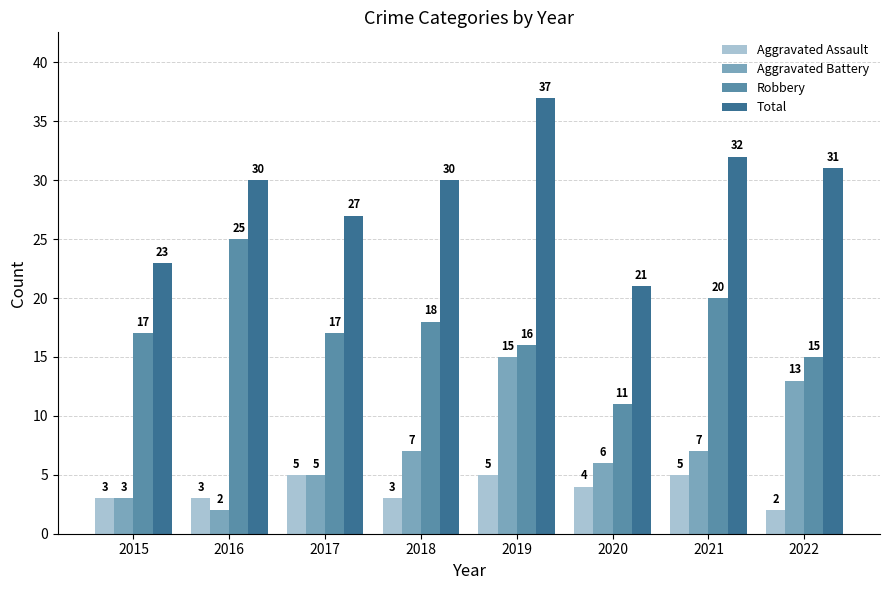

What is the value of the Aggravated Battery bar at the 5th from the left?

15